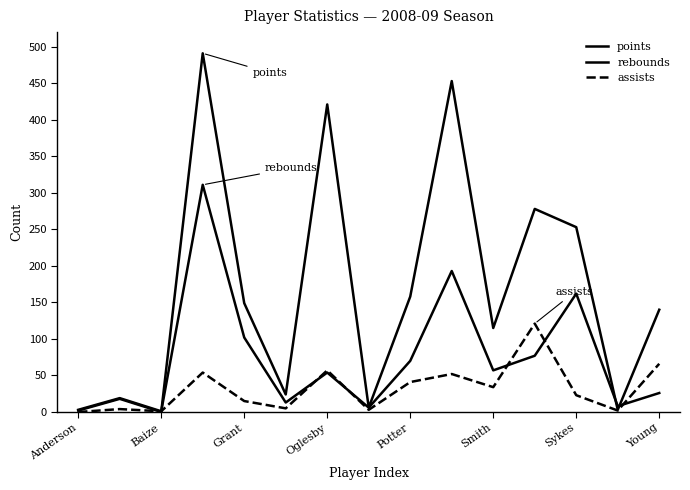

In assists, how many points are lower than both neighbors (excluding endpoints)?

5